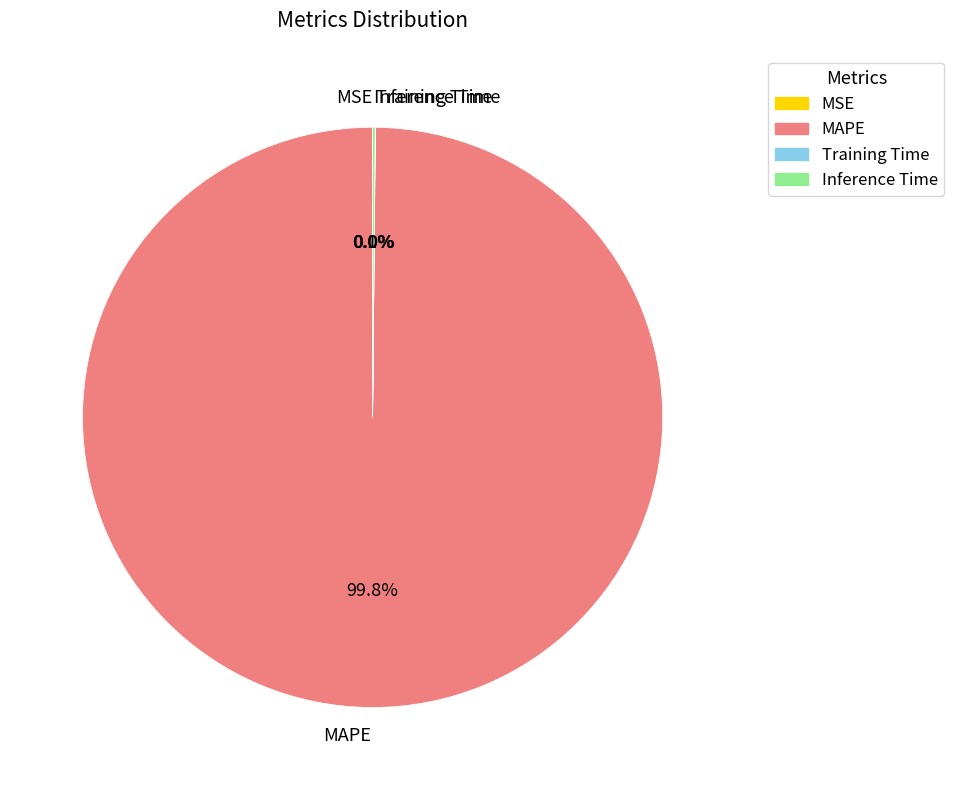

Is it true that MAPE is 88% of the pie?

False